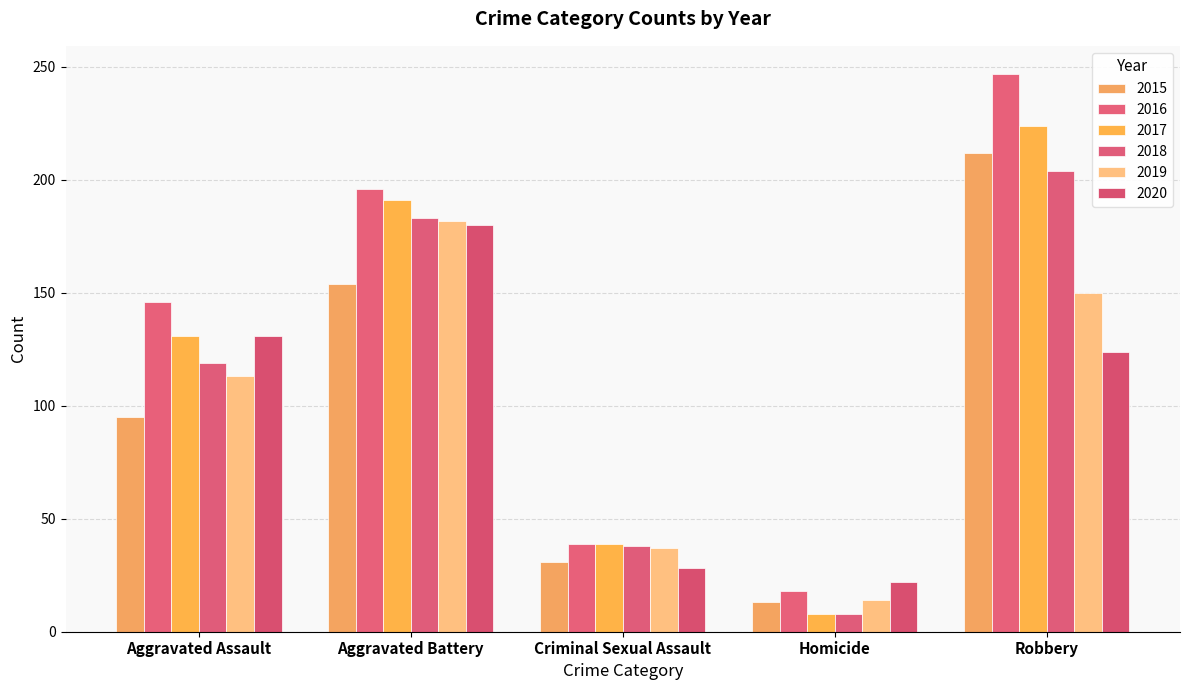

Which label corresponds to the largest value in the chart?

Robbery